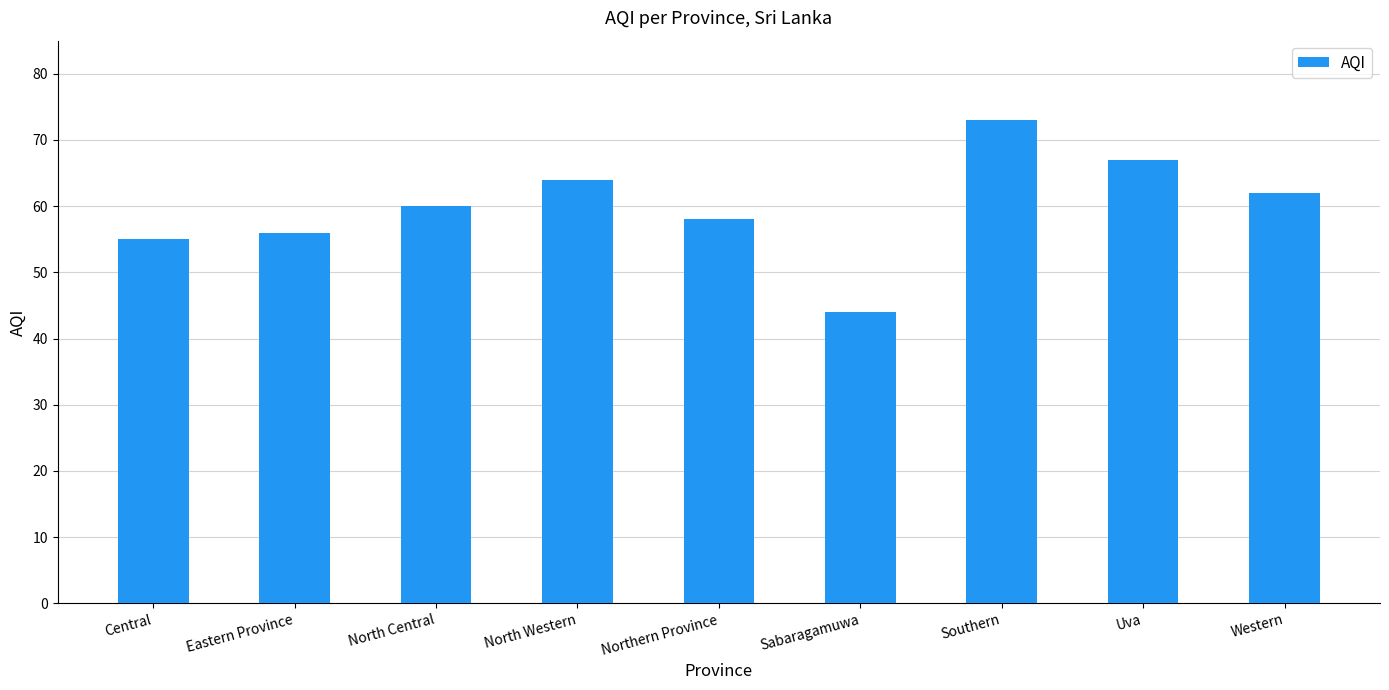

How many data points are less than 60?

4